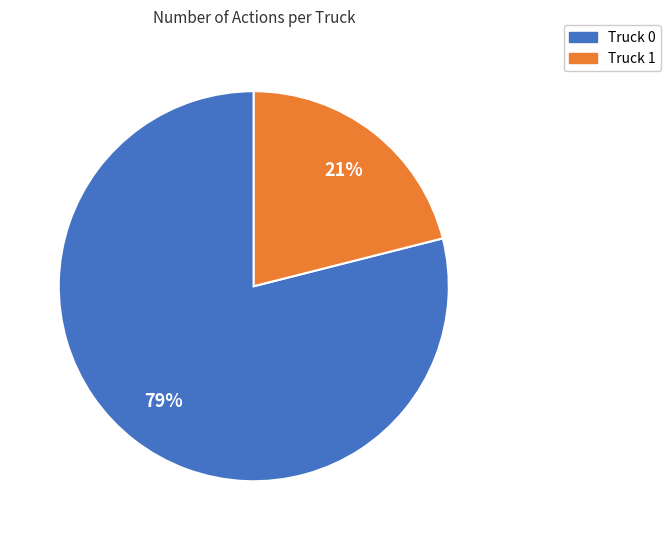

Count the number of slices in the pie.

2